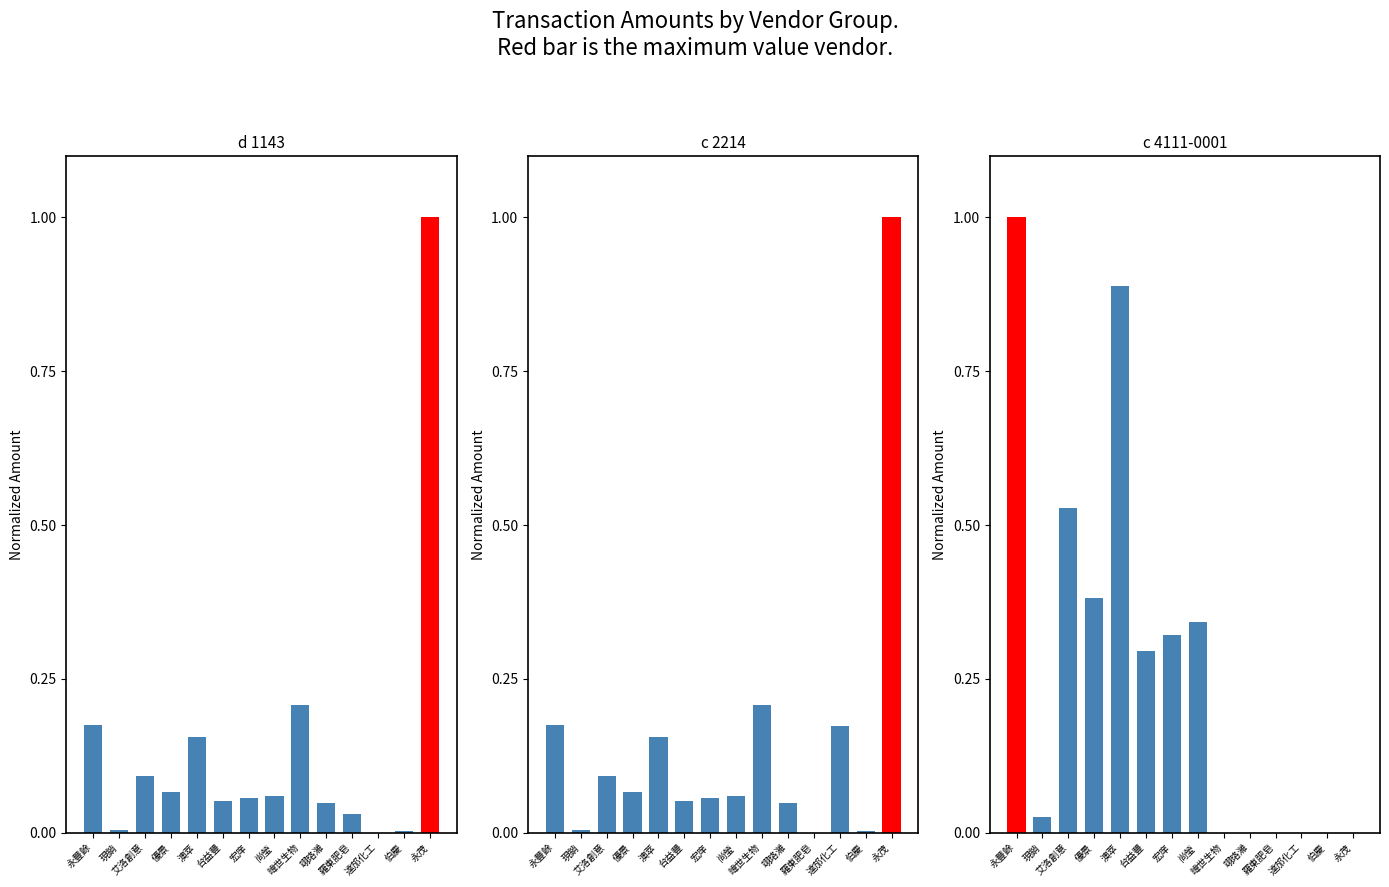

What is the total value across all series at 暐世生物?

0.4